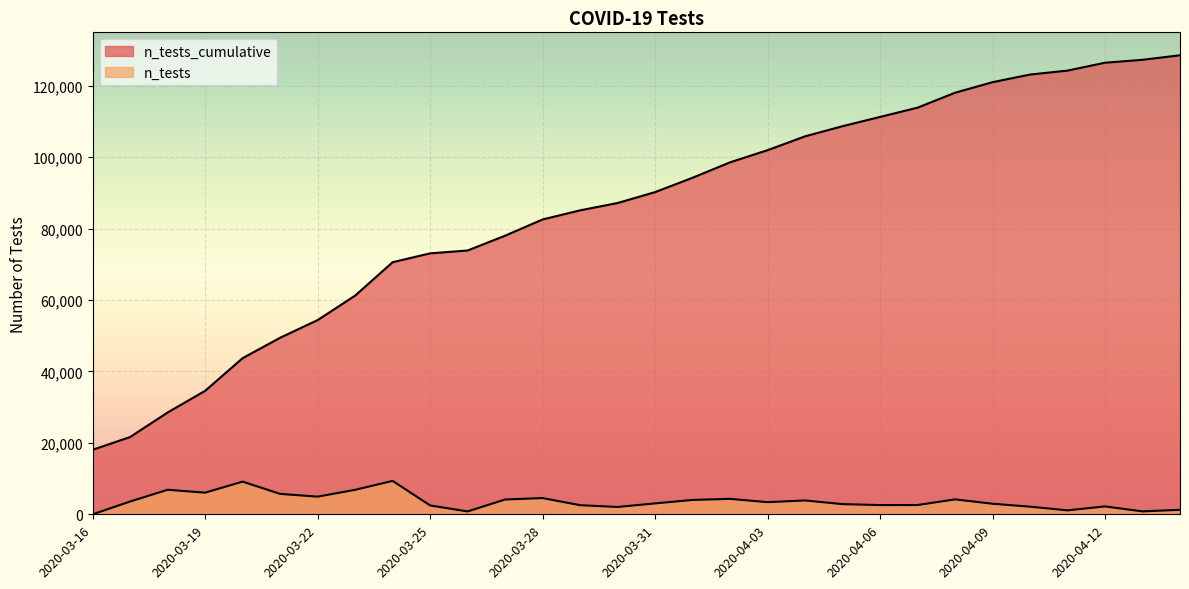

What are all the series names shown in the legend?

n_tests_cumulative, n_tests